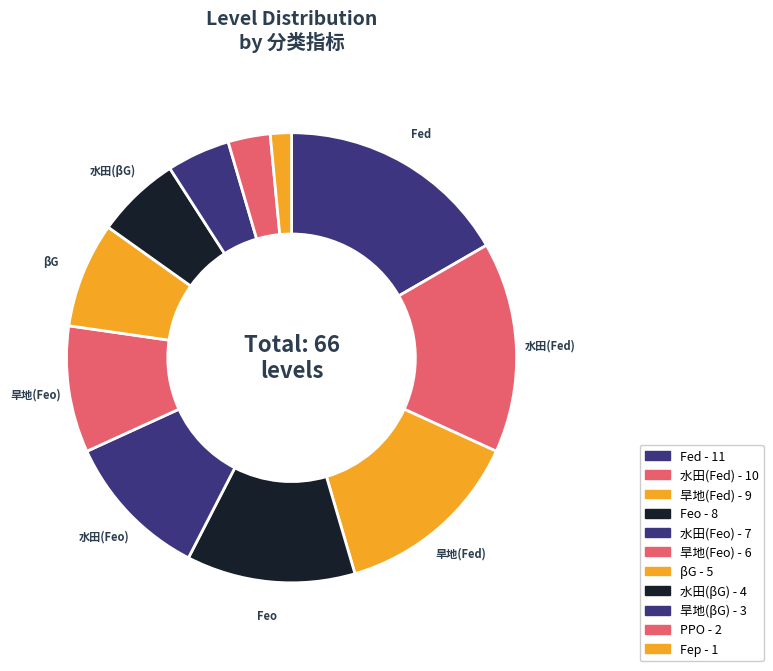

How many segments does this pie chart have?

11